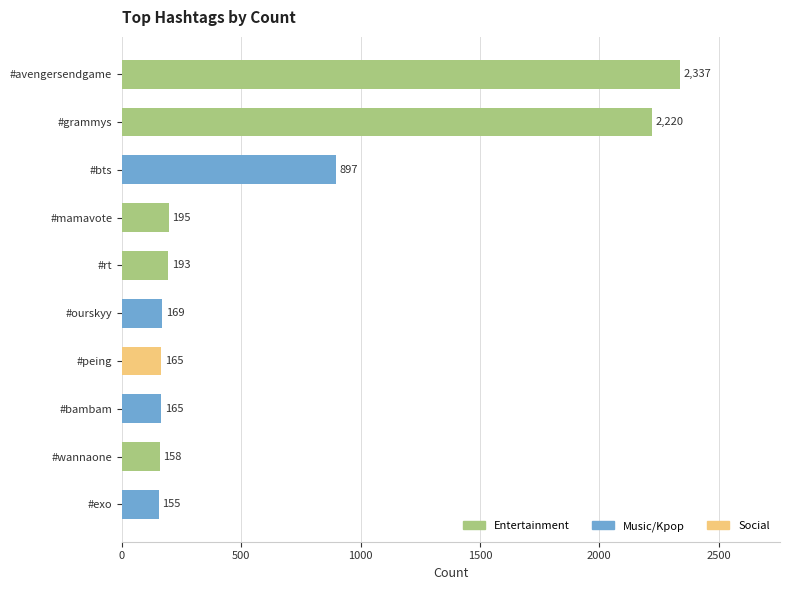

Is it true that the value at #wannaone is 158?

True